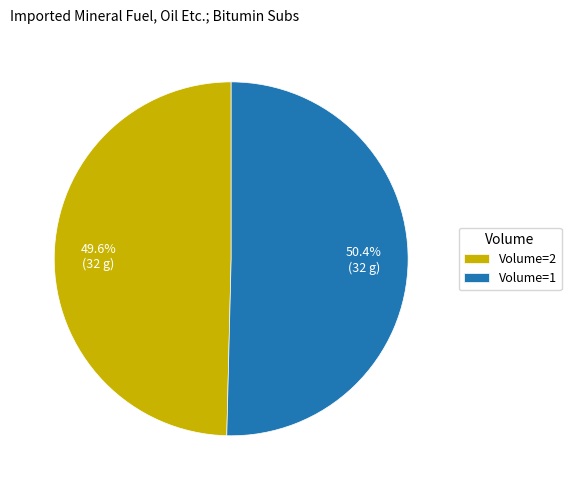

To the nearest percent, what is the average slice percentage?

50%